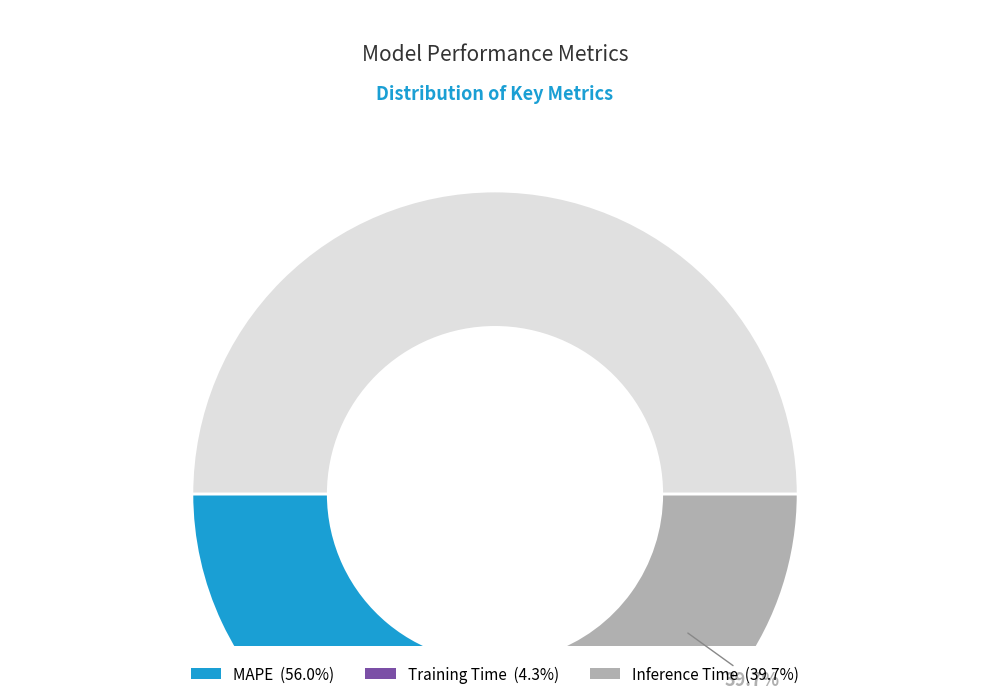

The Training Time slice represents 17% of the pie. True or false?

False